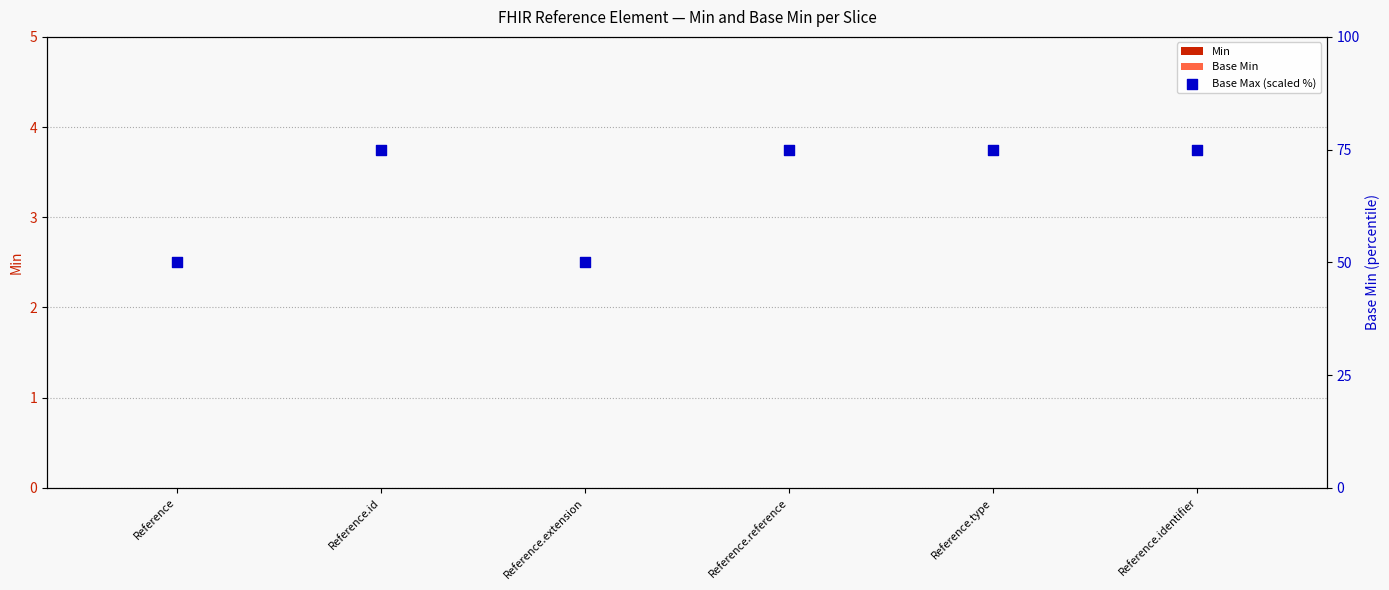

At how many categories does at least one series exceed 6?

6